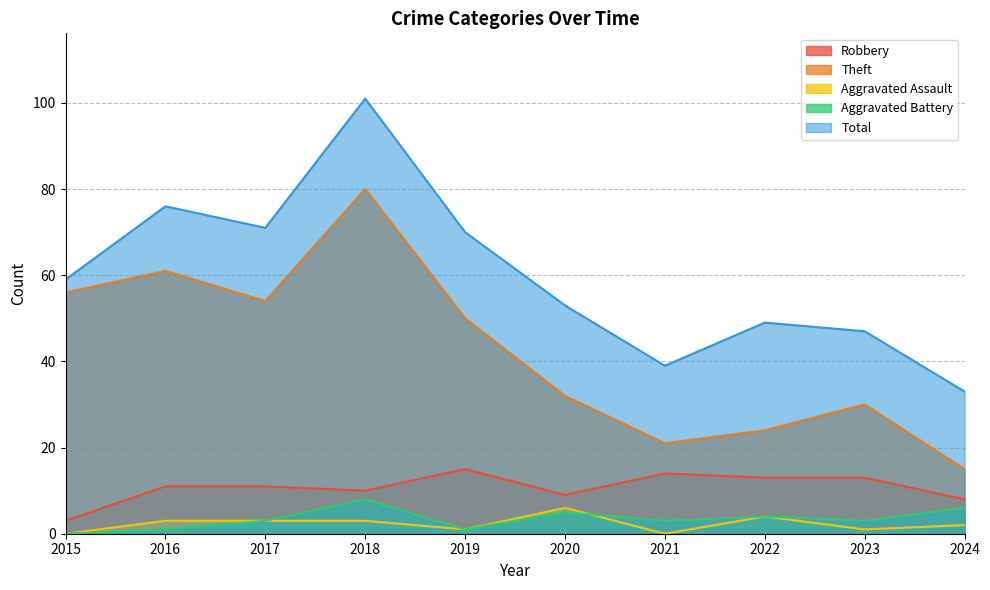

Which series ends up on top after the final intersection of Aggravated Battery and Aggravated Assault?

Aggravated Battery